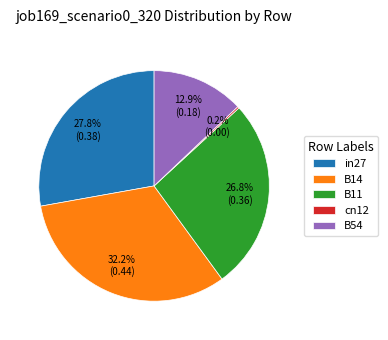

The B11 slice represents 27% of the pie. True or false?

True